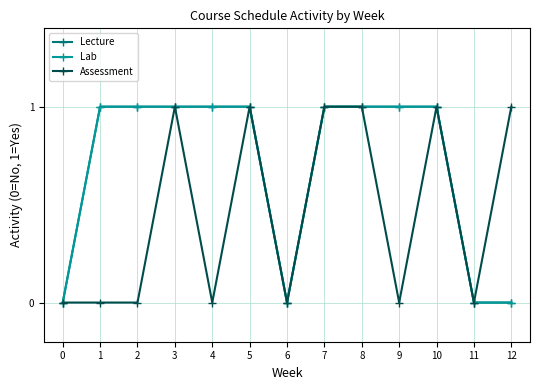

Where is the first local minimum for Lab?

6